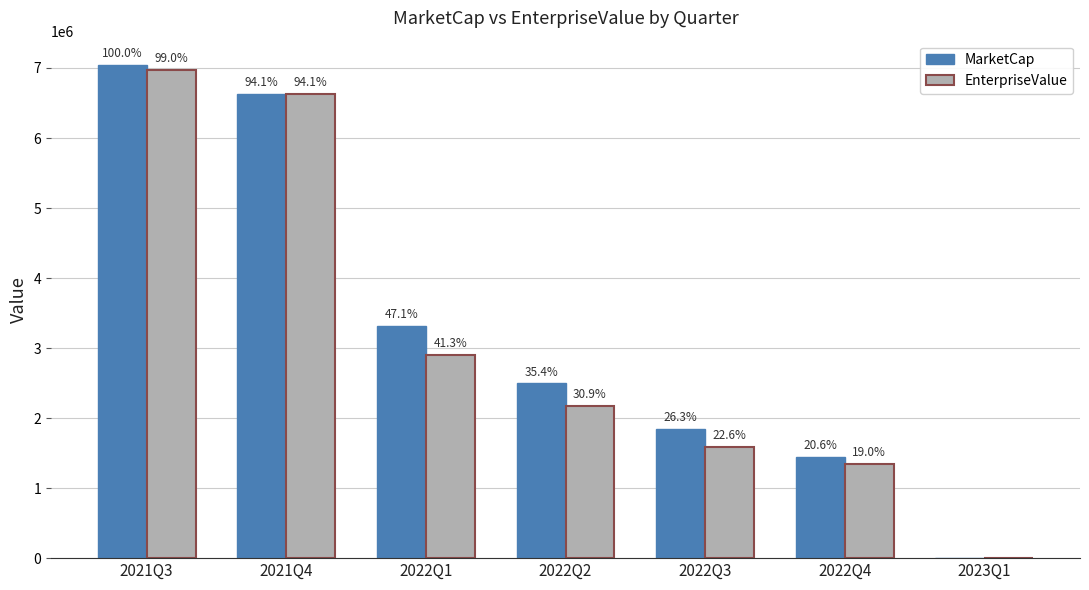

Is the value of MarketCap at 2021Q3 greater than the value of EnterpriseValue at 2021Q4?

Yes